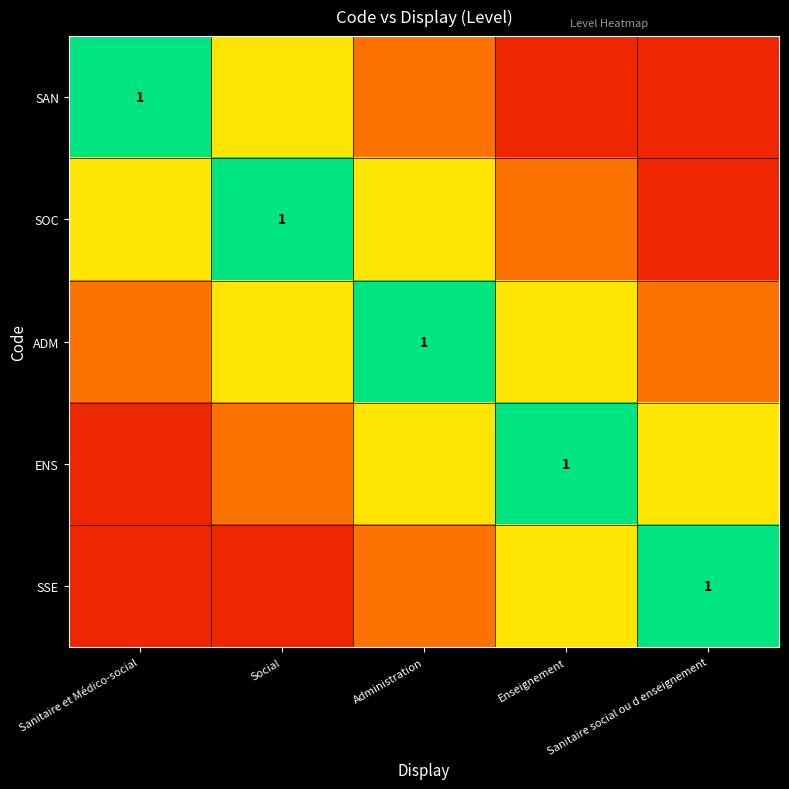

Which label corresponds to the largest value in the chart?

Sanitaire et Médico-social